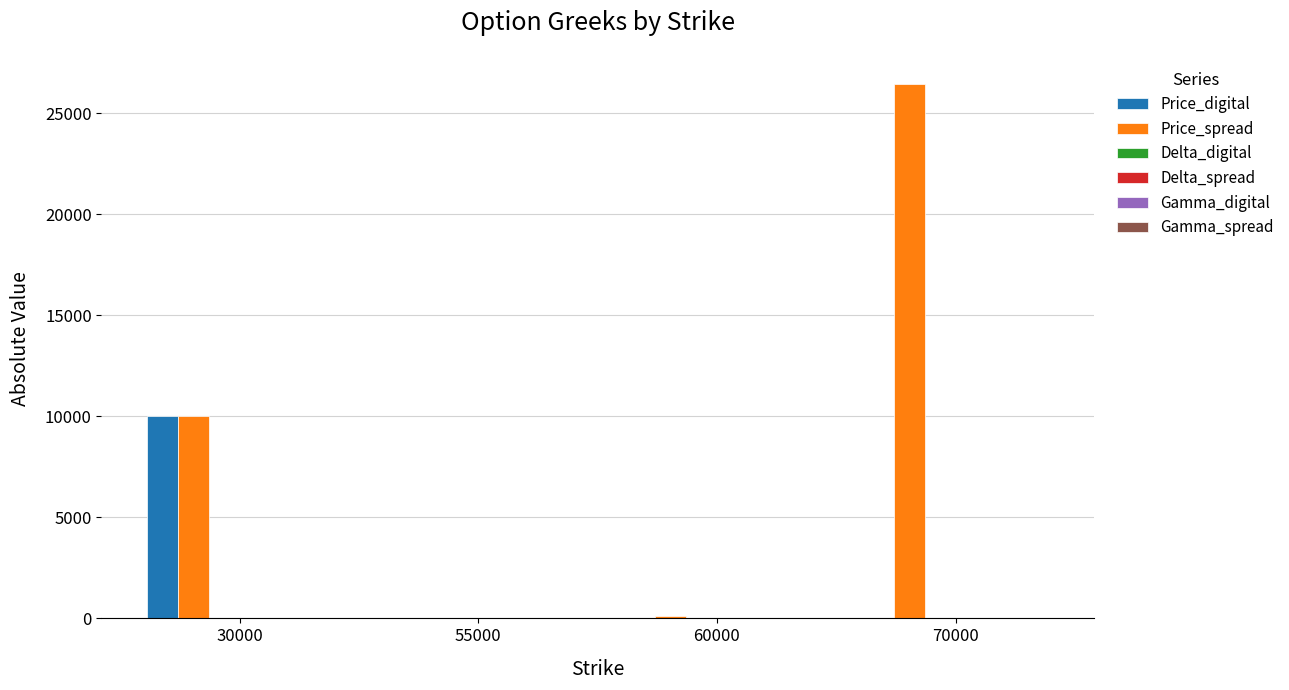

Which series has the largest total across all categories?

Price_spread